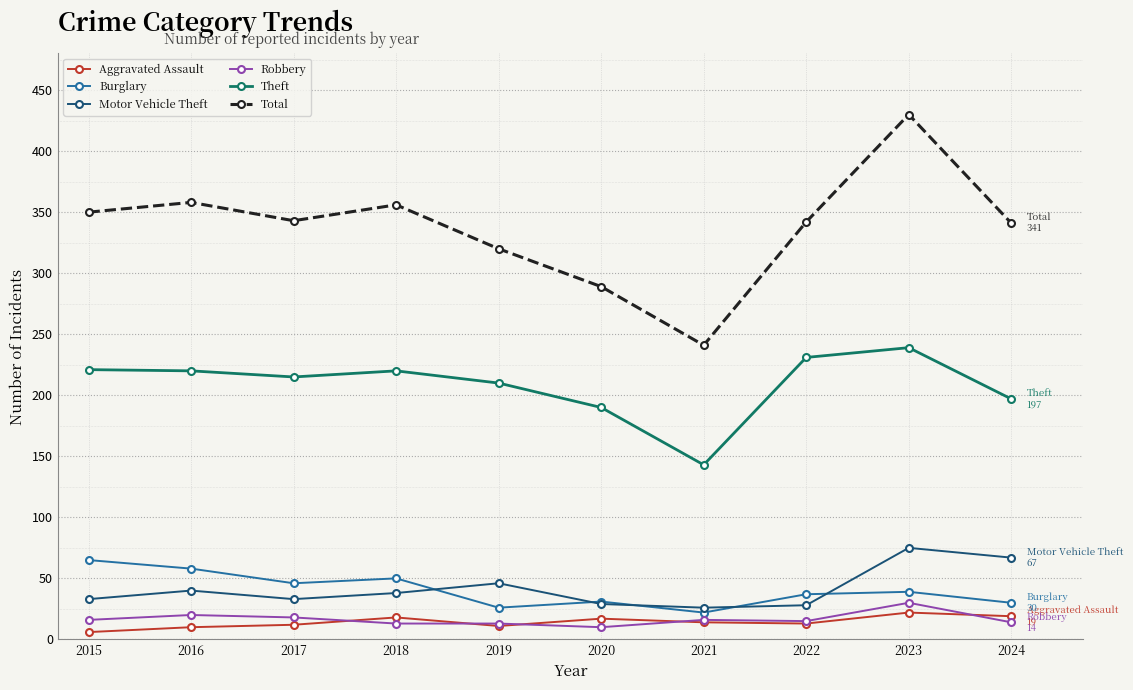

True or false: Total has a value of 341 at 2024.

True